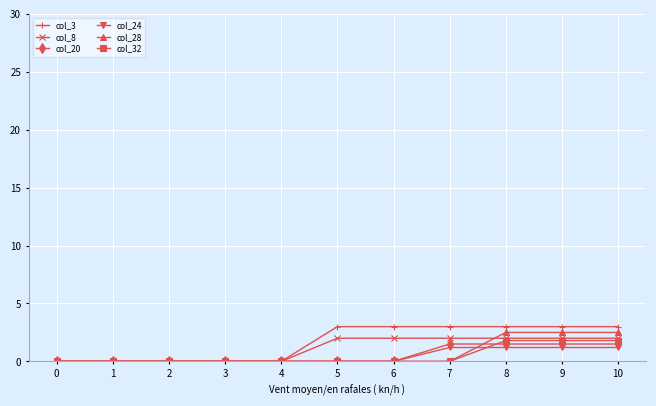

What is the spread (max minus min) of values at 7?

3.0